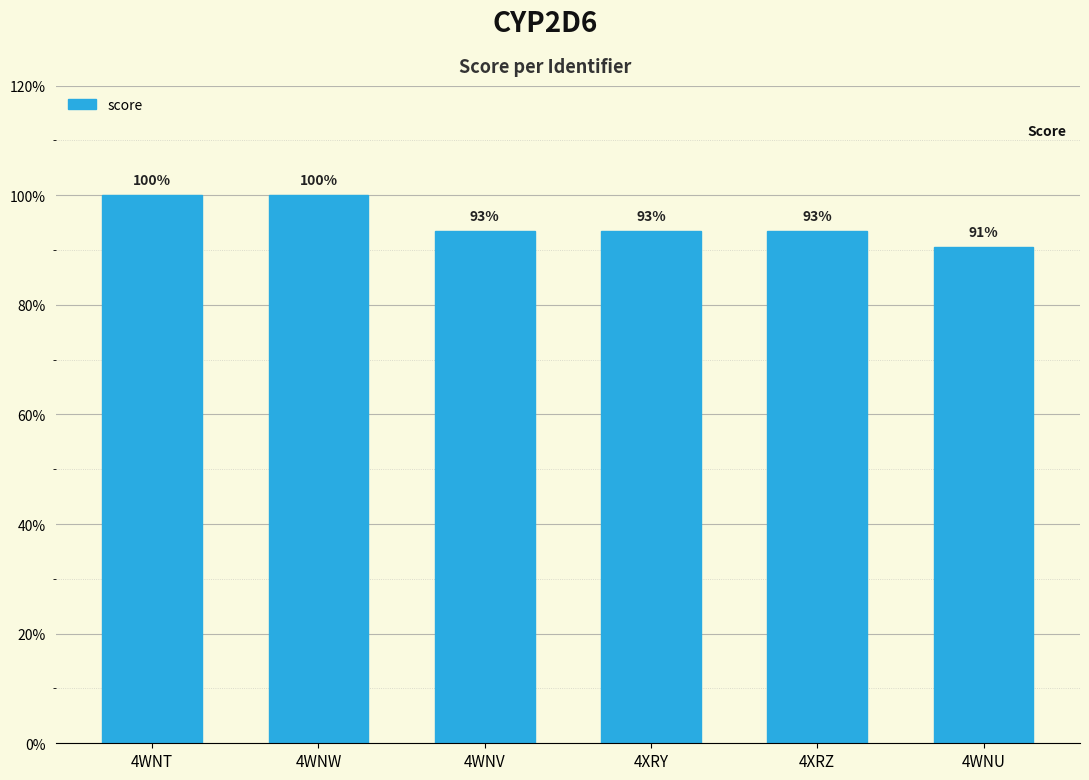

Are the bars horizontal?

No